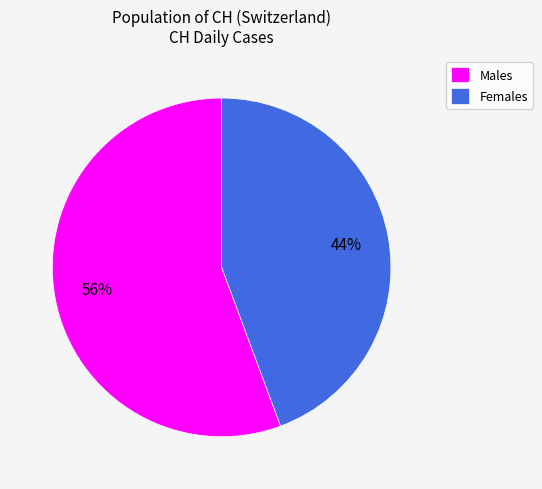

To the nearest percent, what portion does Females represent?

44%